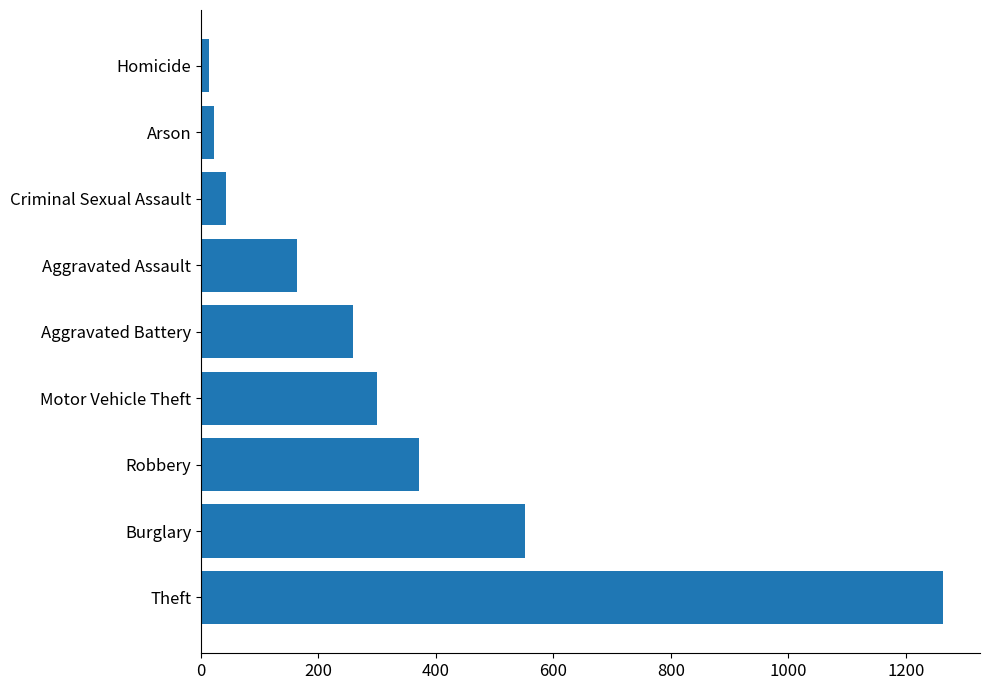

How many data points are less than 259?

4